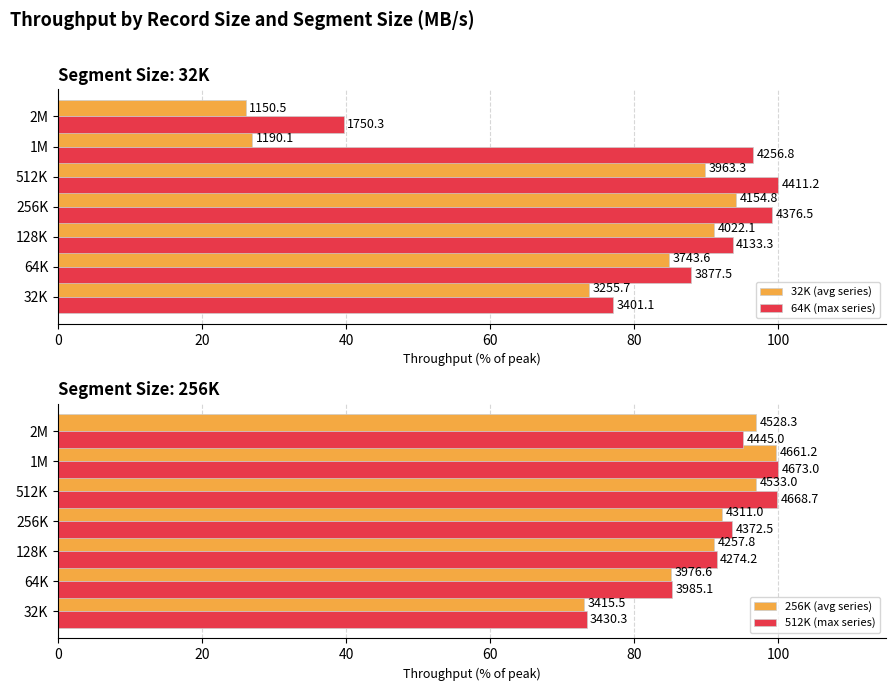

At 512K, list the series in order from largest to smallest.

64K (max series), 512K (max series), 256K (avg series), 32K (avg series)